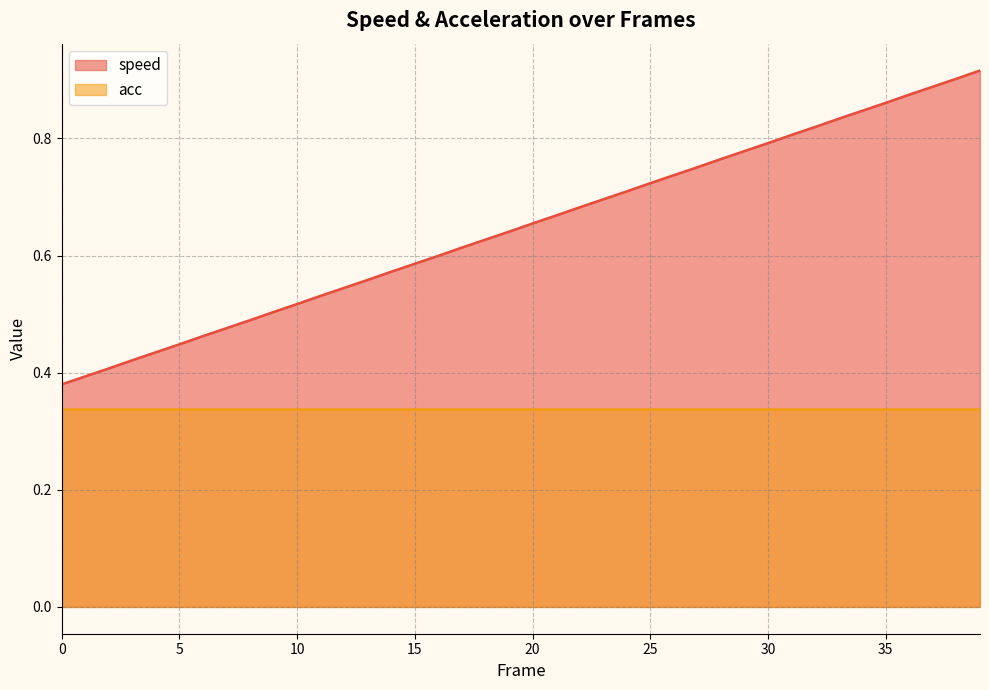

What is the value of the 16th point from the left?

0.6